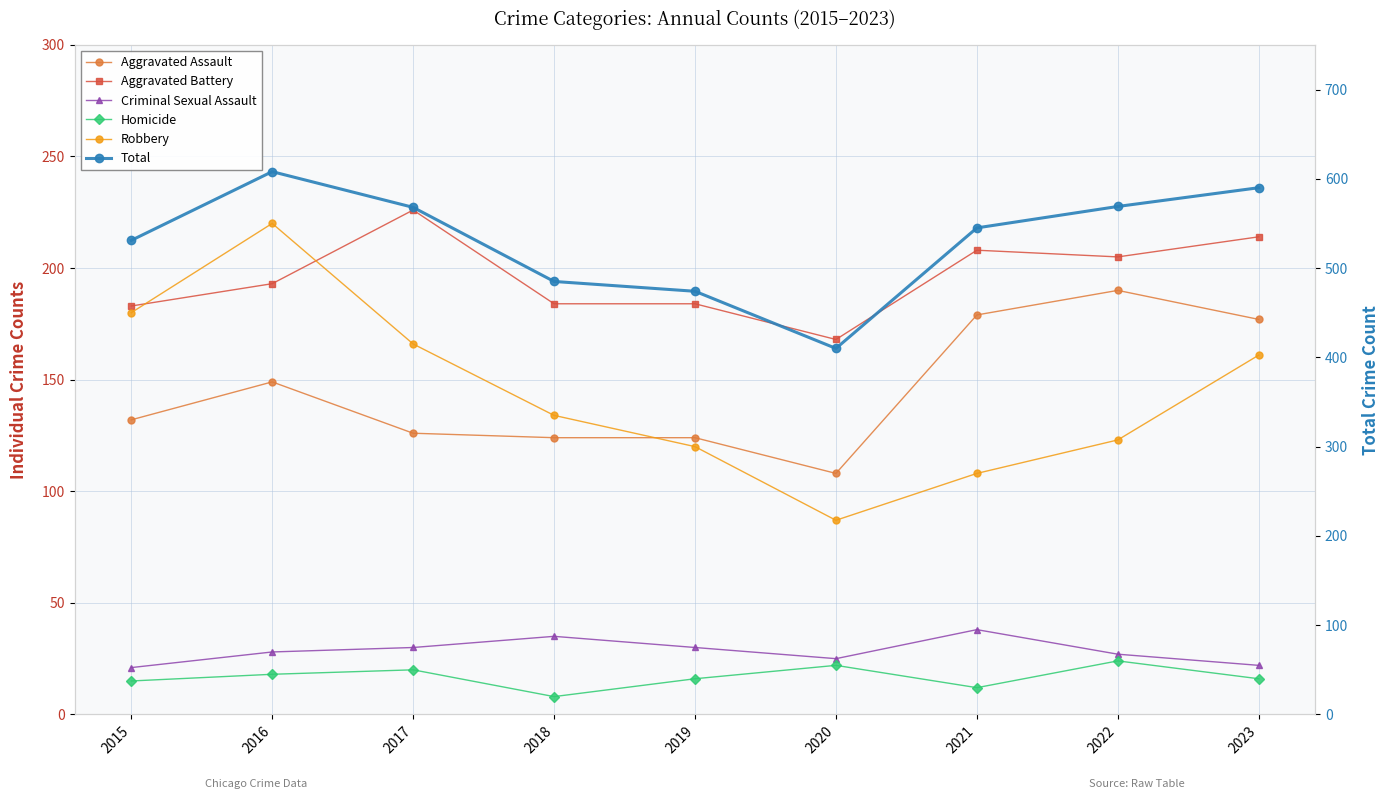

What is the value of the Total point at the 3rd from the left?

568